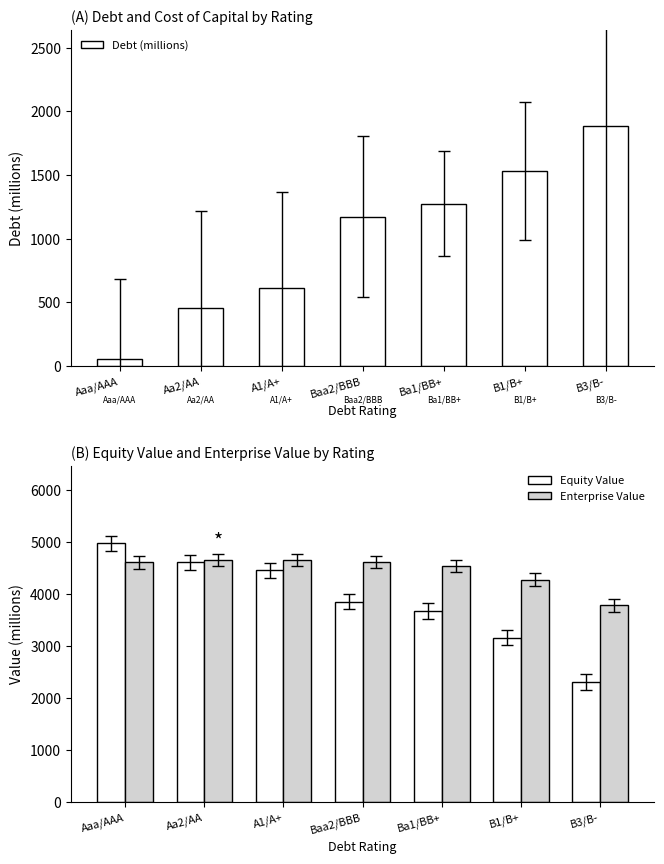

Which label corresponds to the smallest value in the chart?

Aaa/AAA